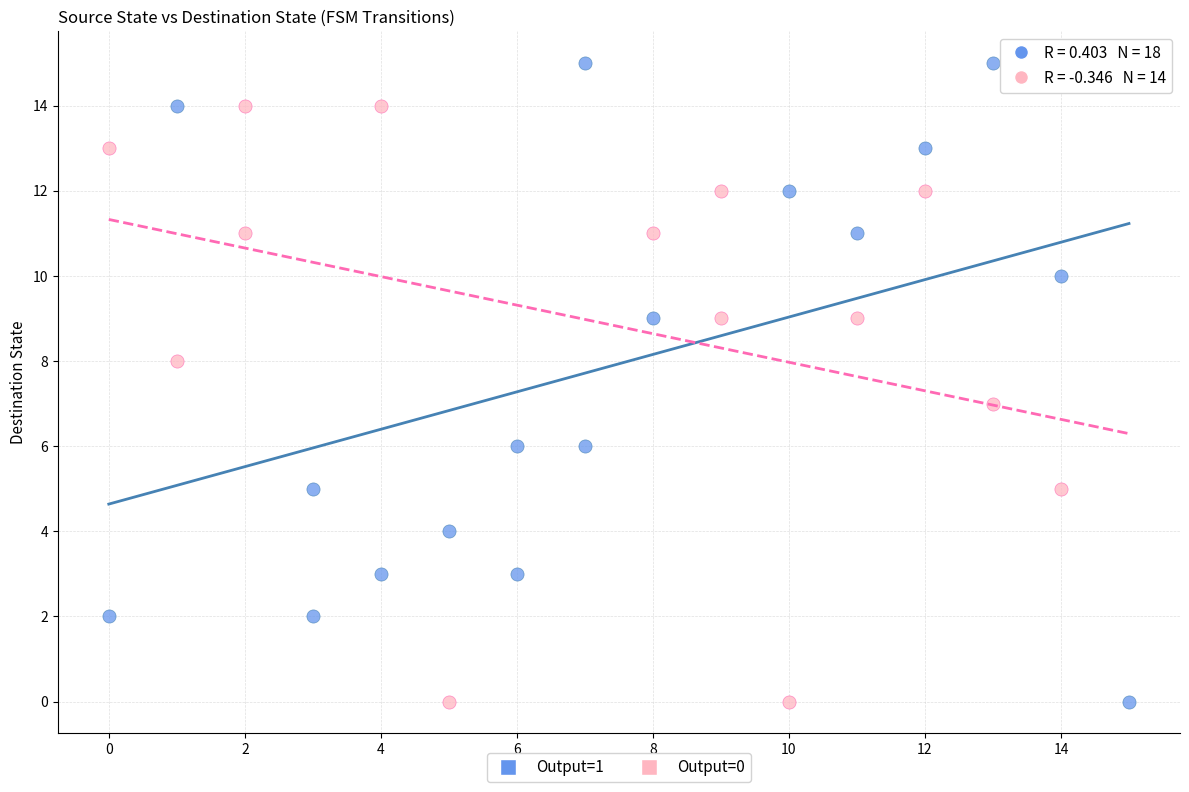

Which series has the largest Y range (max minus min)?

Output=1